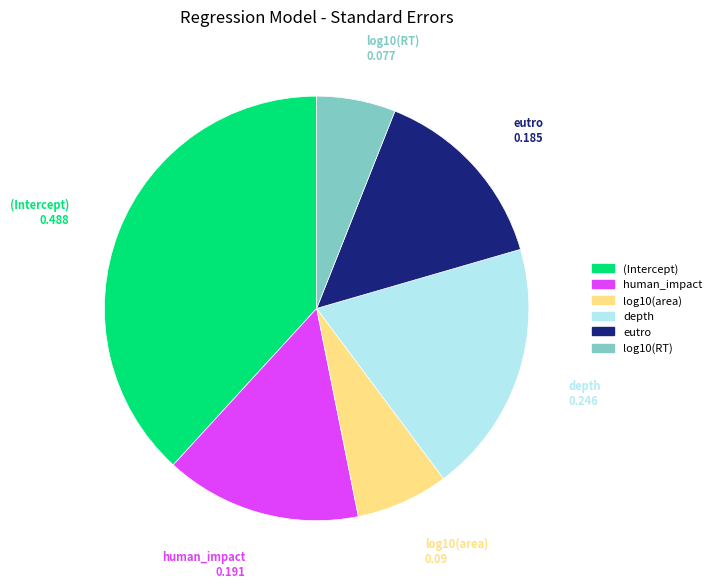

Is there a majority slice in this chart?

No